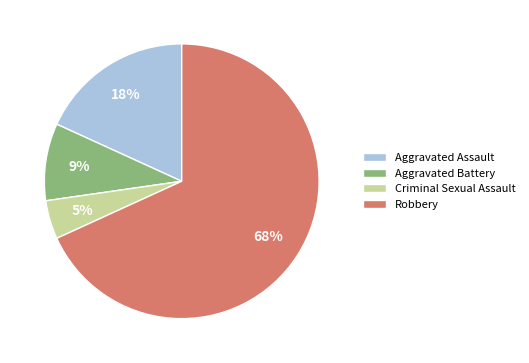

Which slice is the smallest?

Criminal Sexual Assault